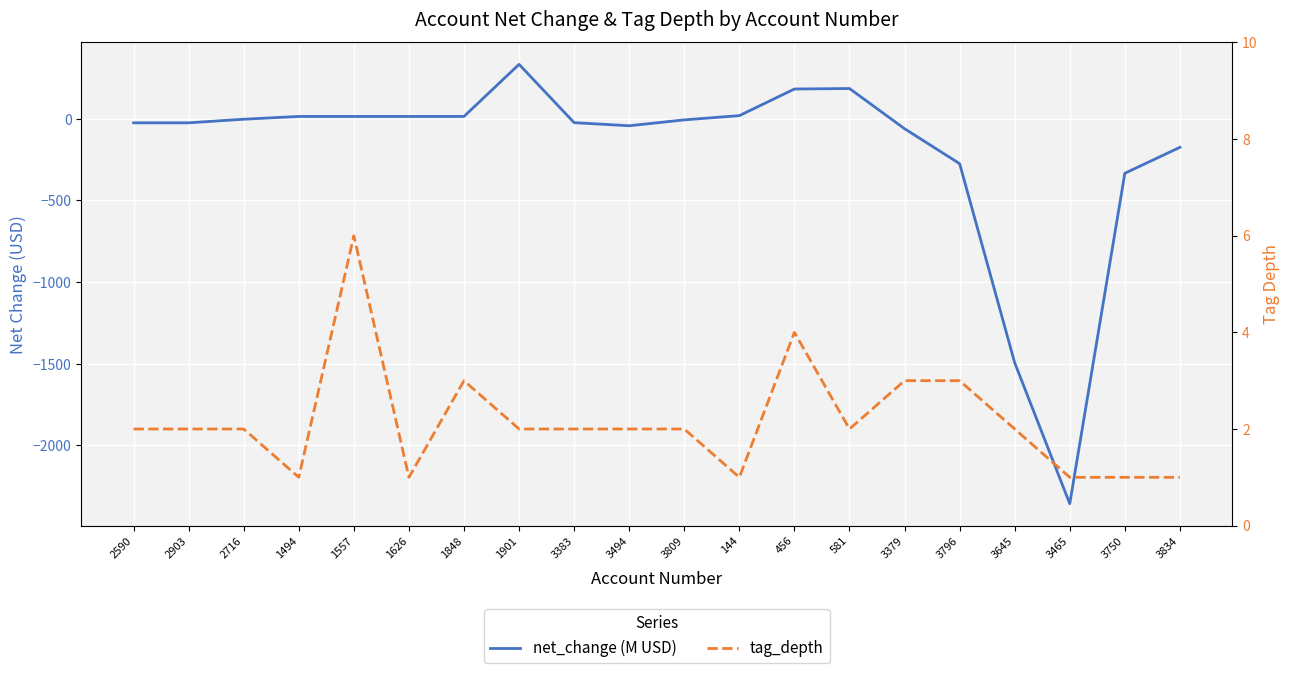

Rank the series by their maximum value, from highest to lowest.

net_change (M USD), tag_depth